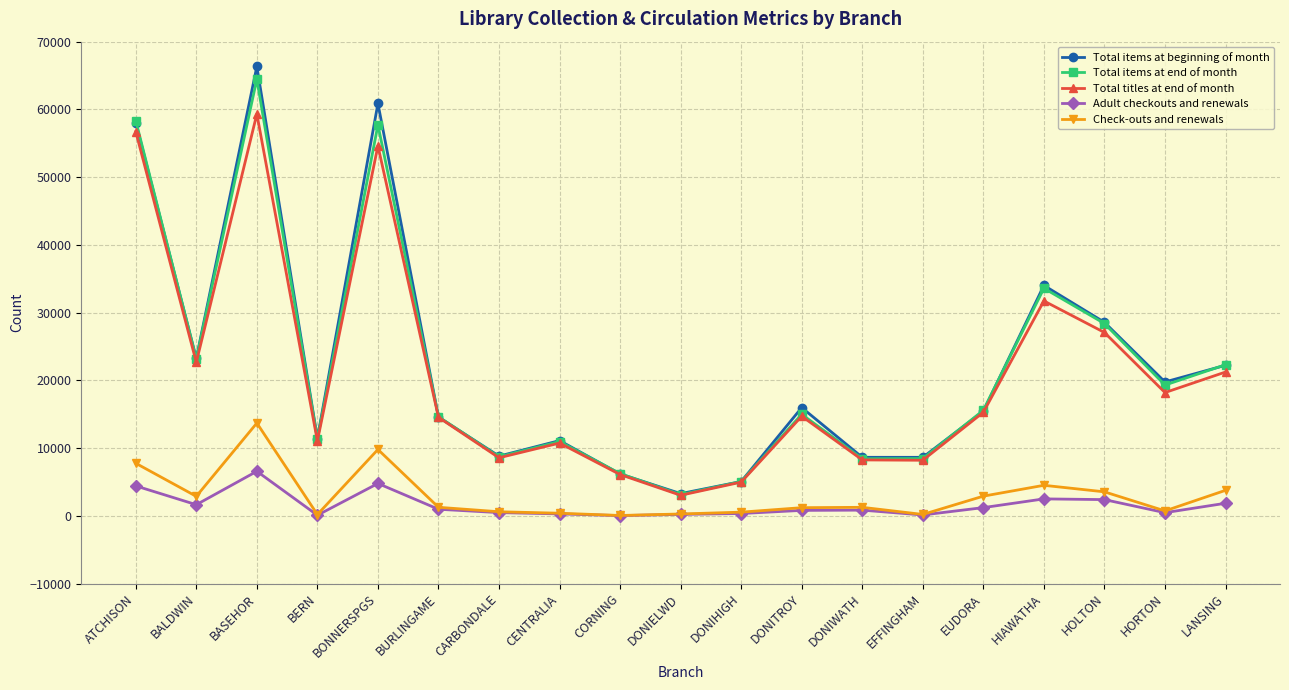

At which category is the sum across all series the highest?

BASEHOR